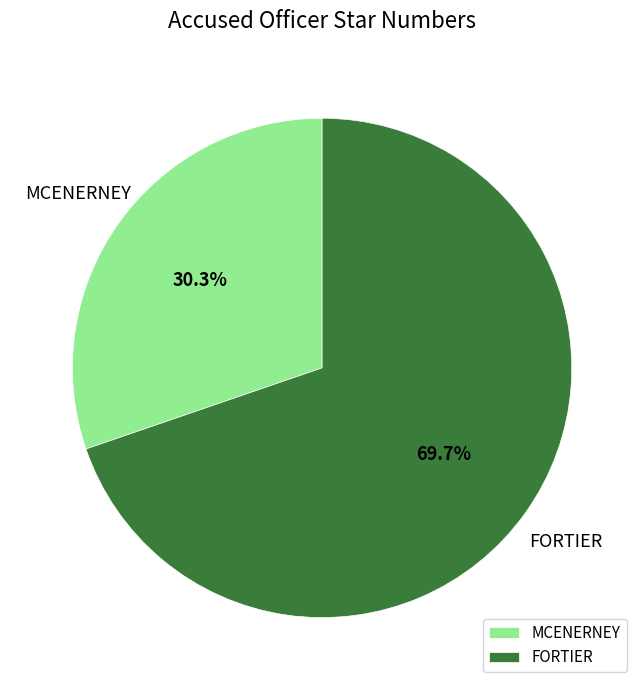

Which category has the biggest portion of the pie?

FORTIER